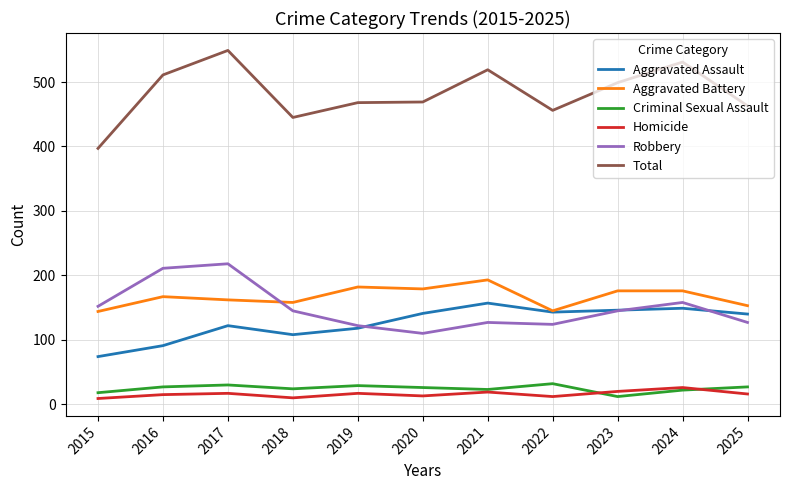

At which category is the sum across all series the highest?

2017